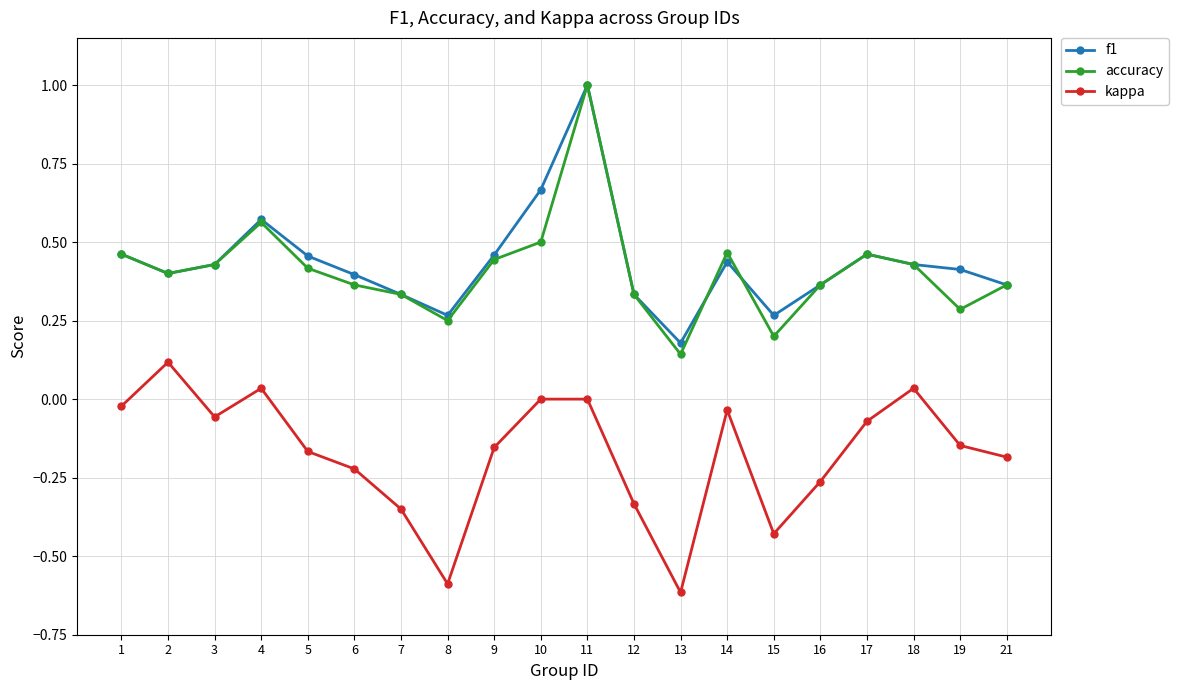

How many interior local peaks does the f1 series have?

4